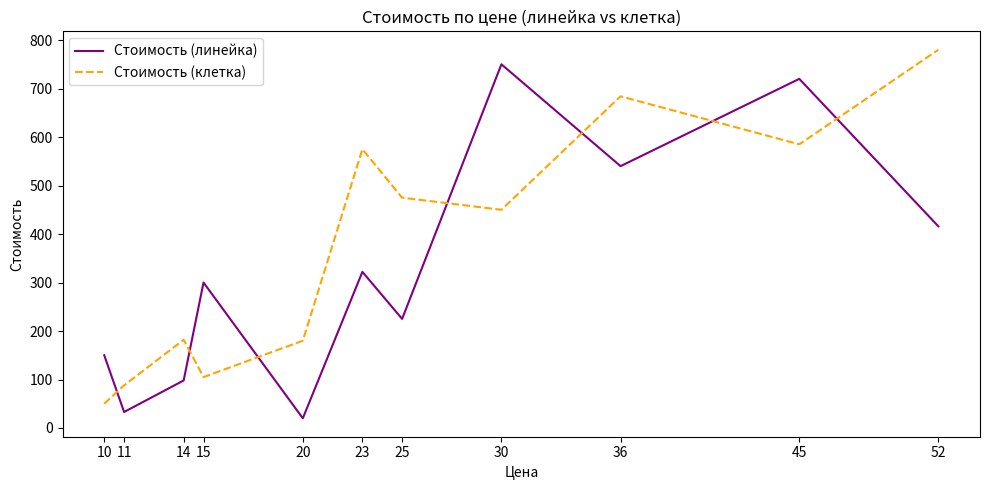

Count the number of categories in the chart.

11